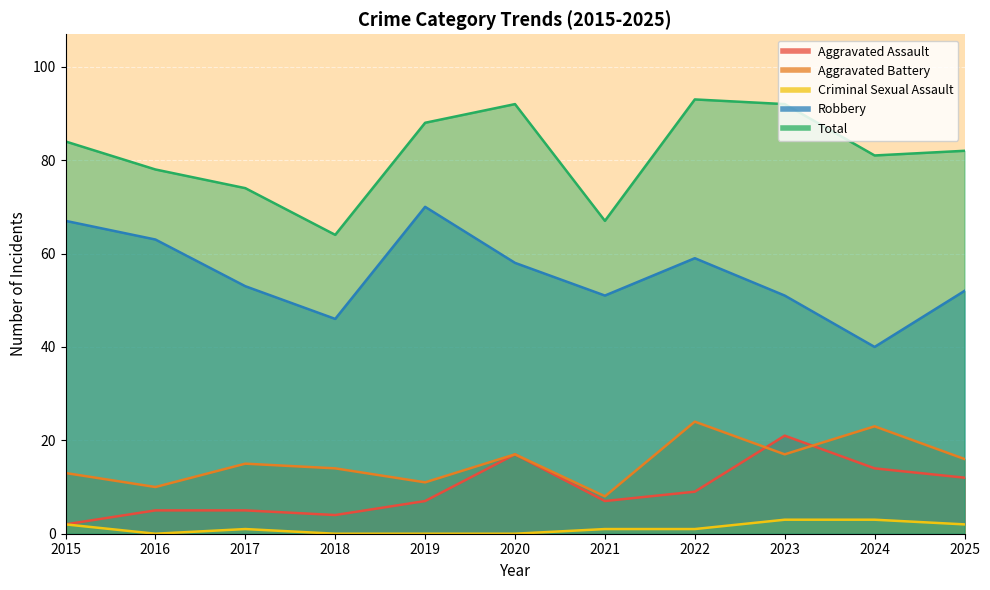

Which category has the highest value in the Aggravated Battery series?

2022